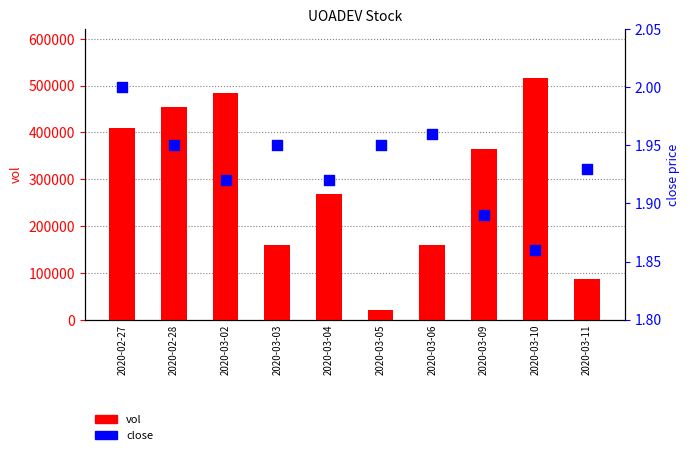

At how many categories does at least one series exceed 468538?

2